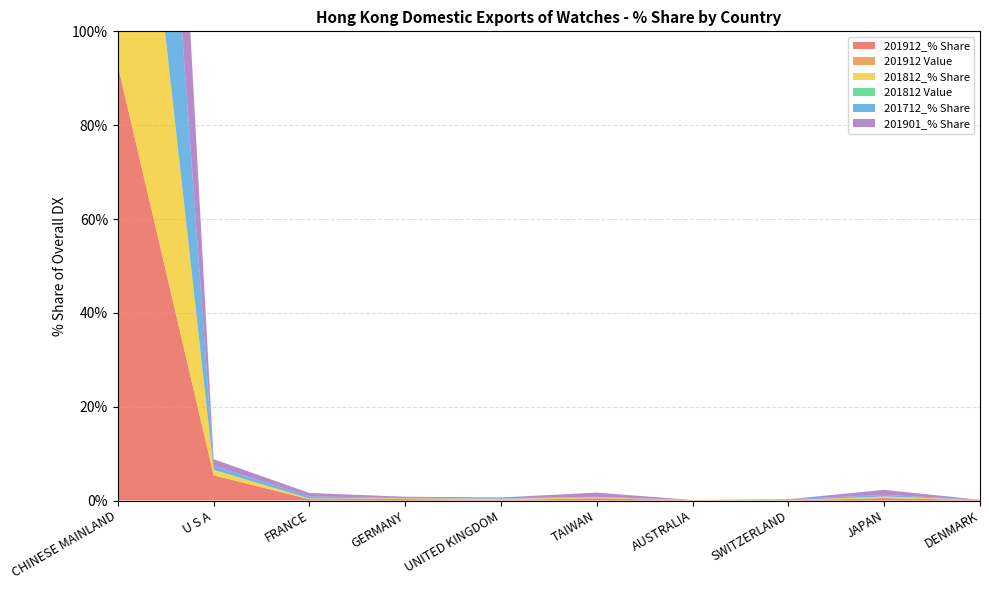

Reading right to left, transcribe all the data shown in this chart.

201912_% Share: DENMARK=0.1	JAPAN=0.5	SWITZERLAND=0.0	AUSTRALIA=0.1	TAIWAN=0.5	UNITED KINGDOM=0.1	GERMANY=0.3	FRANCE=0.3	U S A=5.4	CHINESE MAINLAND=92.7
201912 Value: DENMARK=0.0	JAPAN=0.0	SWITZERLAND=0.0	AUSTRALIA=0.0	TAIWAN=0.0	UNITED KINGDOM=0.0	GERMANY=0.0	FRANCE=0.0	U S A=0.0	CHINESE MAINLAND=0.2
201812_% Share: DENMARK=0.0	JAPAN=0.3	SWITZERLAND=0.1	AUSTRALIA=0.0	TAIWAN=0.2	UNITED KINGDOM=0.2	GERMANY=0.2	FRANCE=0.1	U S A=1.2	CHINESE MAINLAND=97.5
201812 Value: DENMARK=0.0	JAPAN=0.0	SWITZERLAND=0.0	AUSTRALIA=0.0	TAIWAN=0.0	UNITED KINGDOM=0.0	GERMANY=0.0	FRANCE=0.0	U S A=0.0	CHINESE MAINLAND=0.4
201712_% Share: DENMARK=0.0	JAPAN=0.4	SWITZERLAND=0.2	AUSTRALIA=0.0	TAIWAN=0.1	UNITED KINGDOM=0.1	GERMANY=0.0	FRANCE=0.5	U S A=0.9	CHINESE MAINLAND=97.7
201901_% Share: DENMARK=0.0	JAPAN=1.1	SWITZERLAND=0.0	AUSTRALIA=0.0	TAIWAN=0.9	UNITED KINGDOM=0.2	GERMANY=0.3	FRANCE=0.7	U S A=1.4	CHINESE MAINLAND=95.2